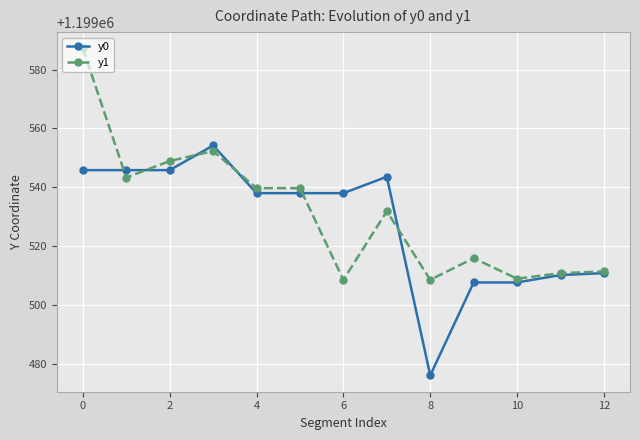

List the series in order of their peak value, lowest first.

y0, y1